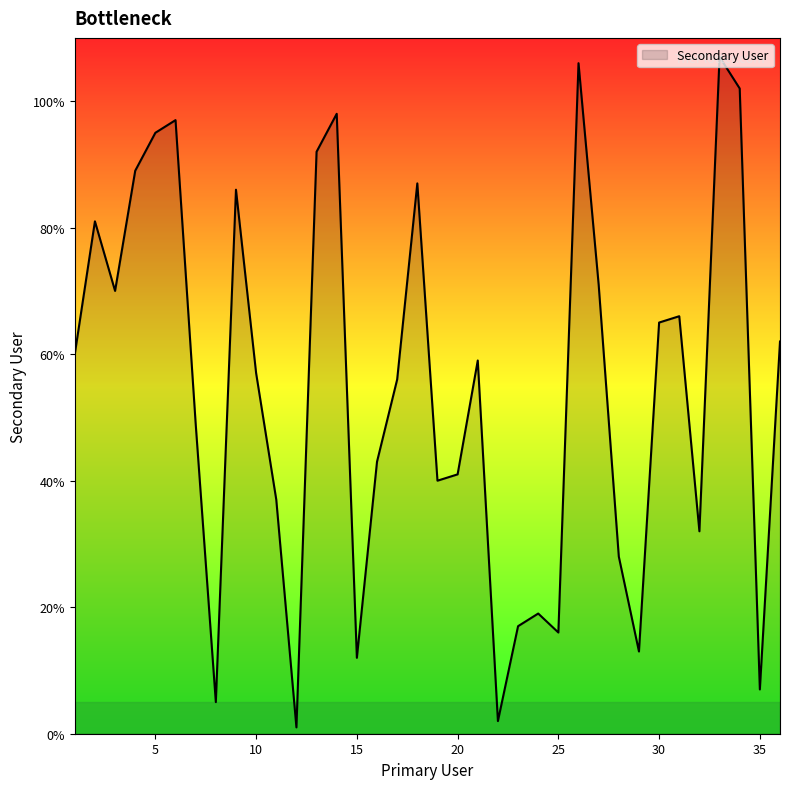

What is the difference between the maximum and minimum values?

106